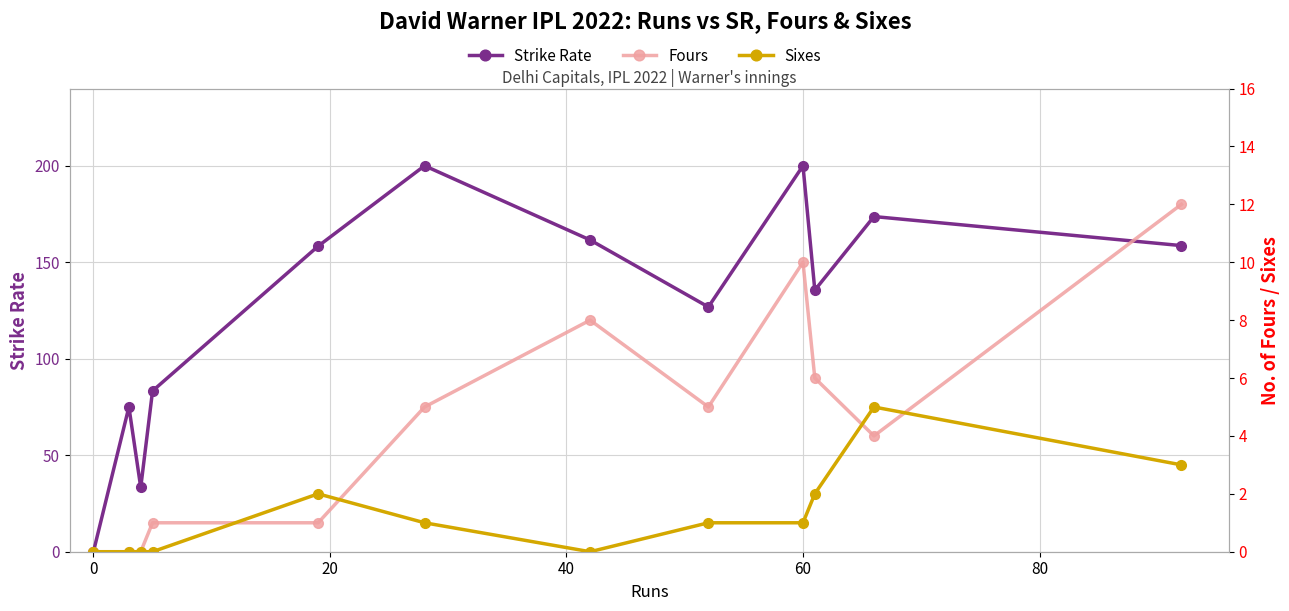

Between 0 and 80, which series saw the biggest shift?

Strike Rate